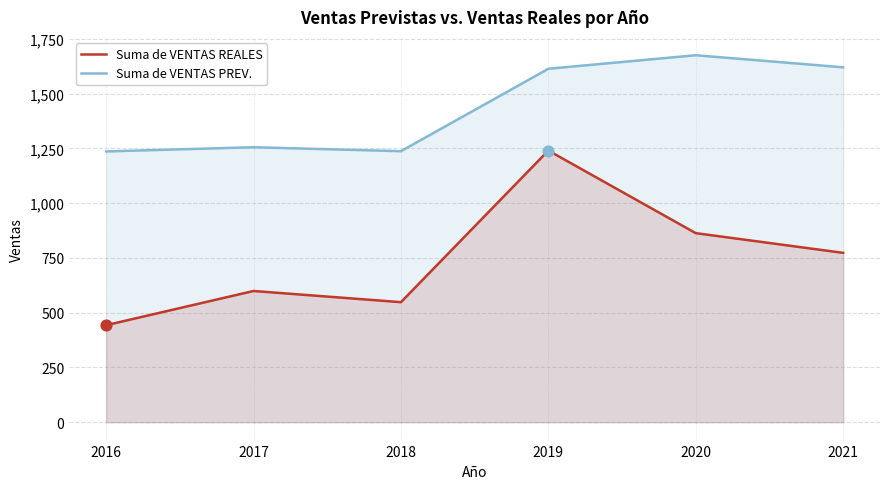

At how many categories does at least one series exceed 956?

6